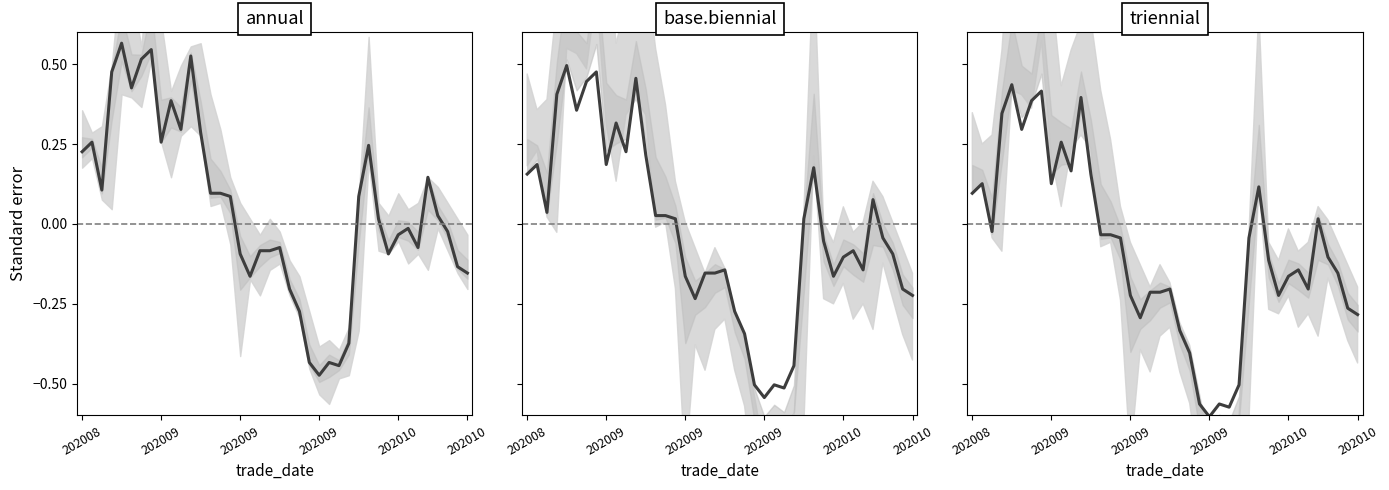

Is it true that the value at 33 is -0.2?

False